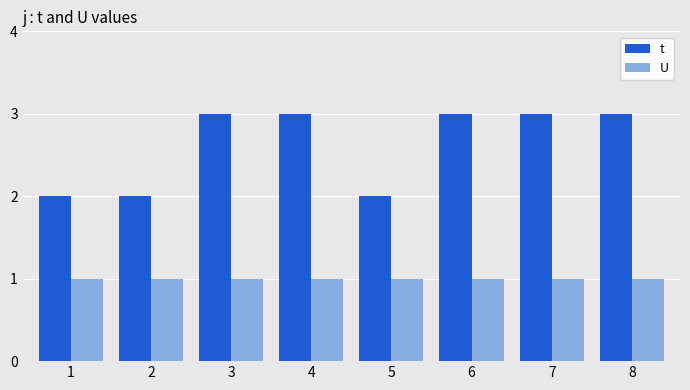

What is the minimum value for t?

2